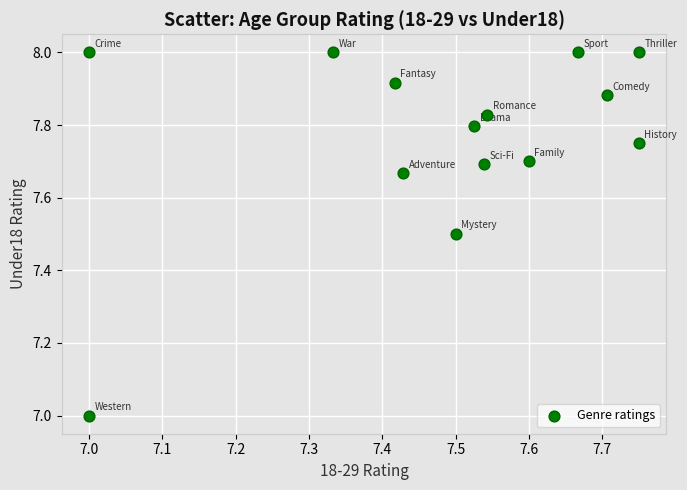

What is the range of X values (max minus min)?

0.8